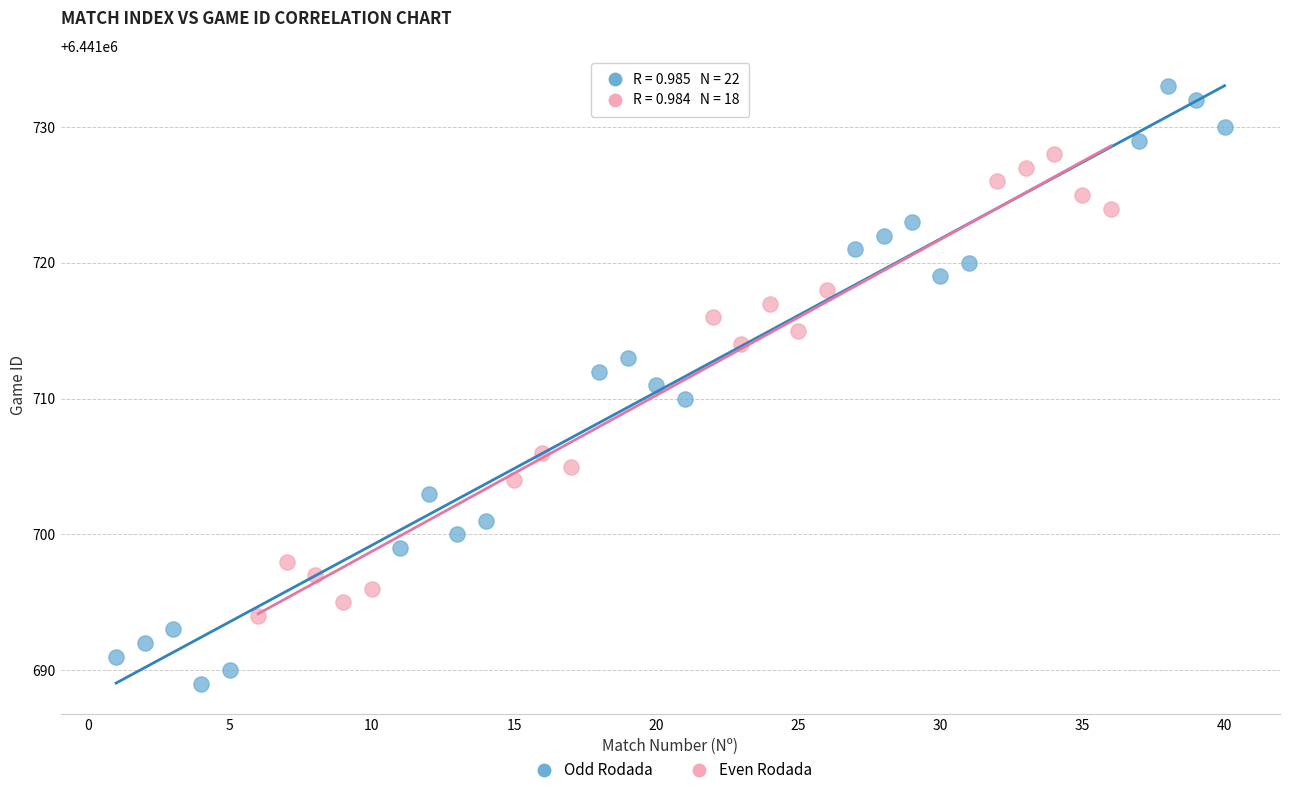

Which series reaches the minimum Y coordinate?

Odd Rodada